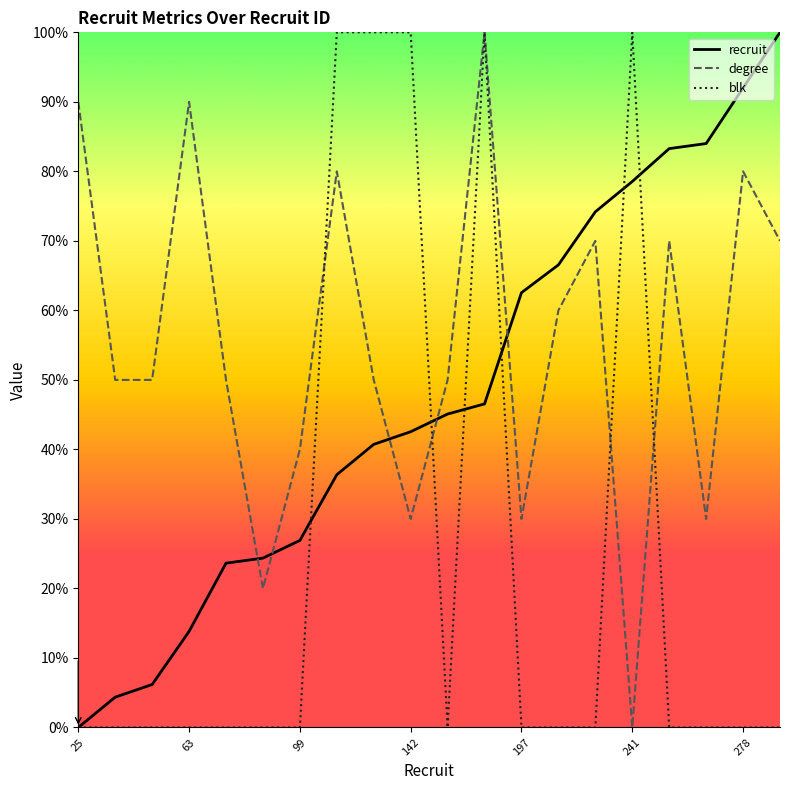

What is the difference between the maximum and minimum values in the recruit series?

100.0